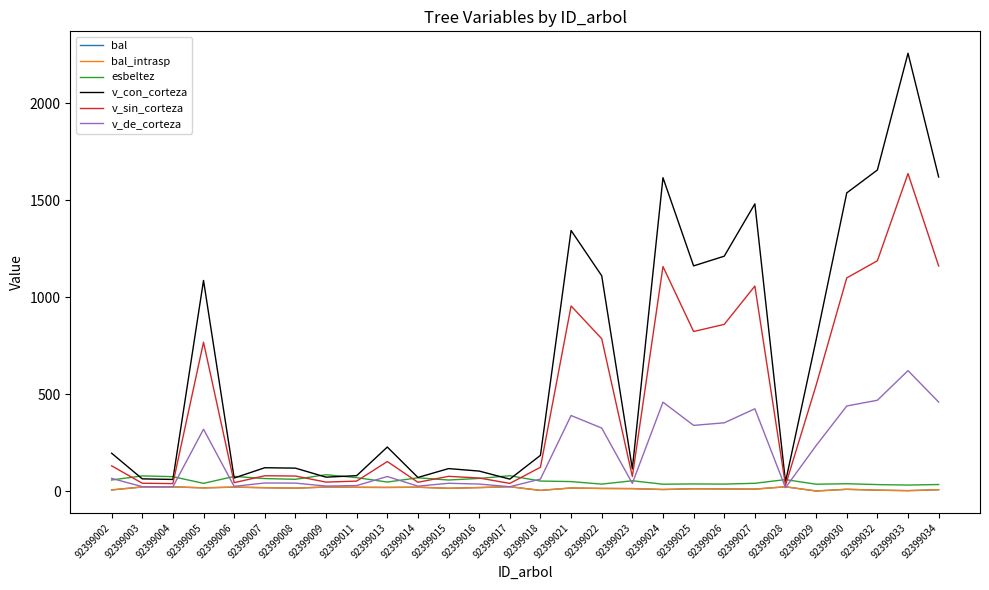

How many lines are shown in the chart?

6